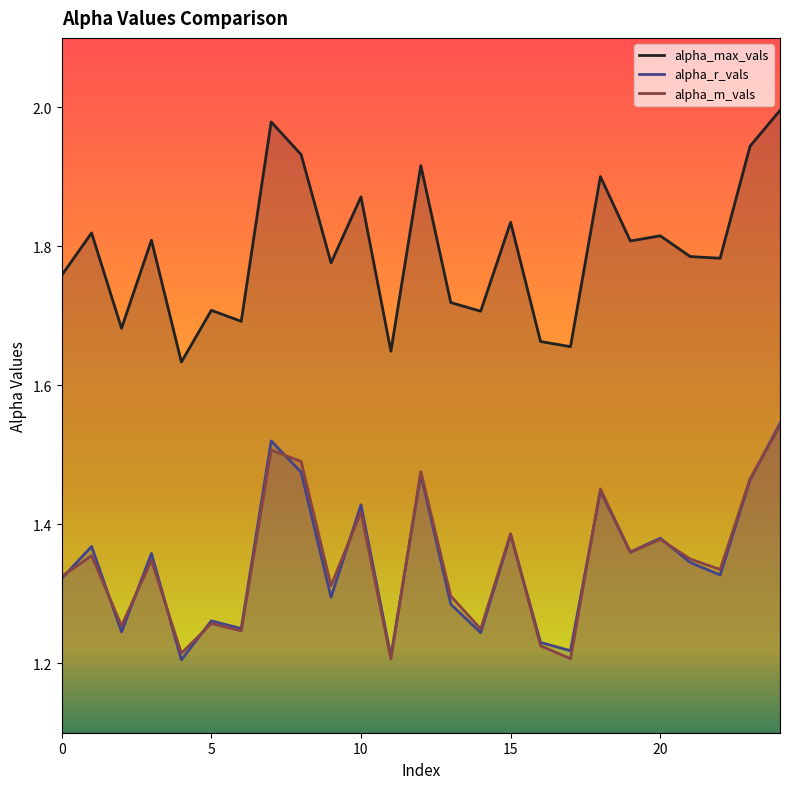

At which label is alpha_r_vals closest to 1?

4